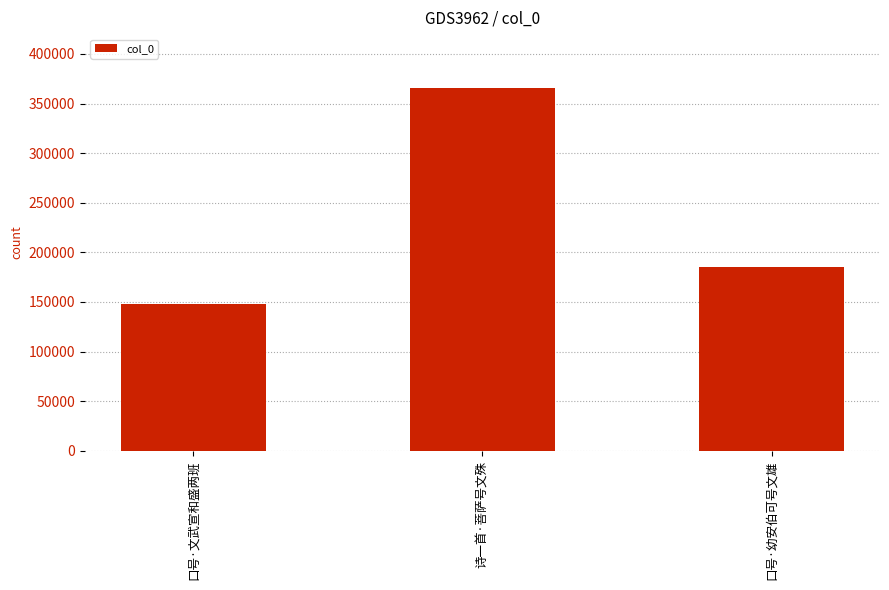

List the labels in order of value, largest first.

诗一首·菩萨号文殊, 口号·幼安伯可号文雄, 口号·文武宣和盛两班